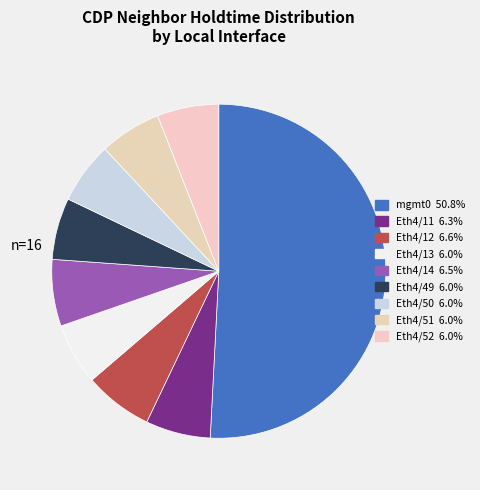

Which category has the biggest portion of the pie?

mgmt0